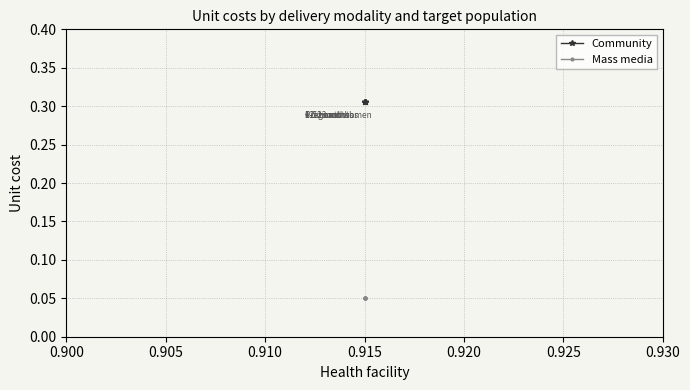

What is the maximum value for Community?

0.3